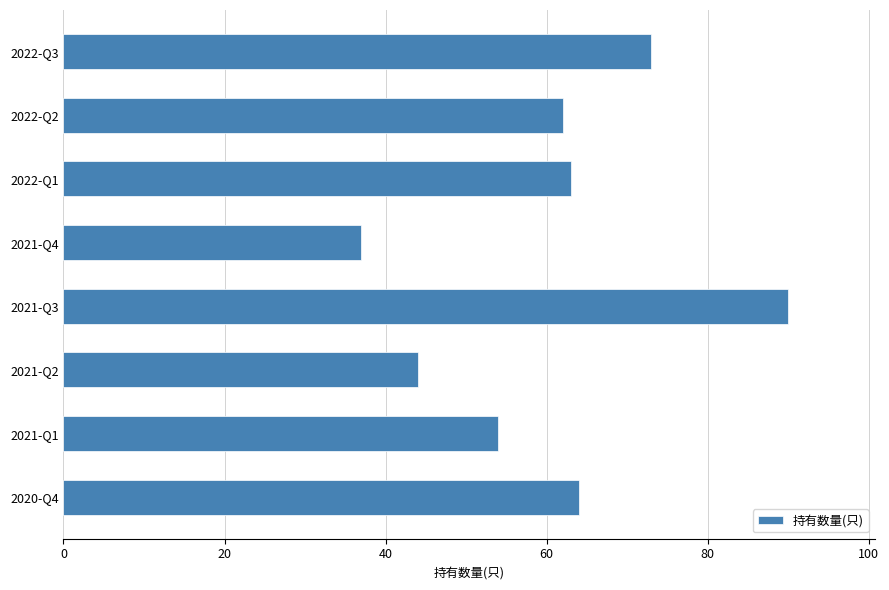

Rank the categories by value from lowest to highest.

2021-Q4, 2021-Q2, 2021-Q1, 2022-Q2, 2022-Q1, 2020-Q4, 2022-Q3, 2021-Q3